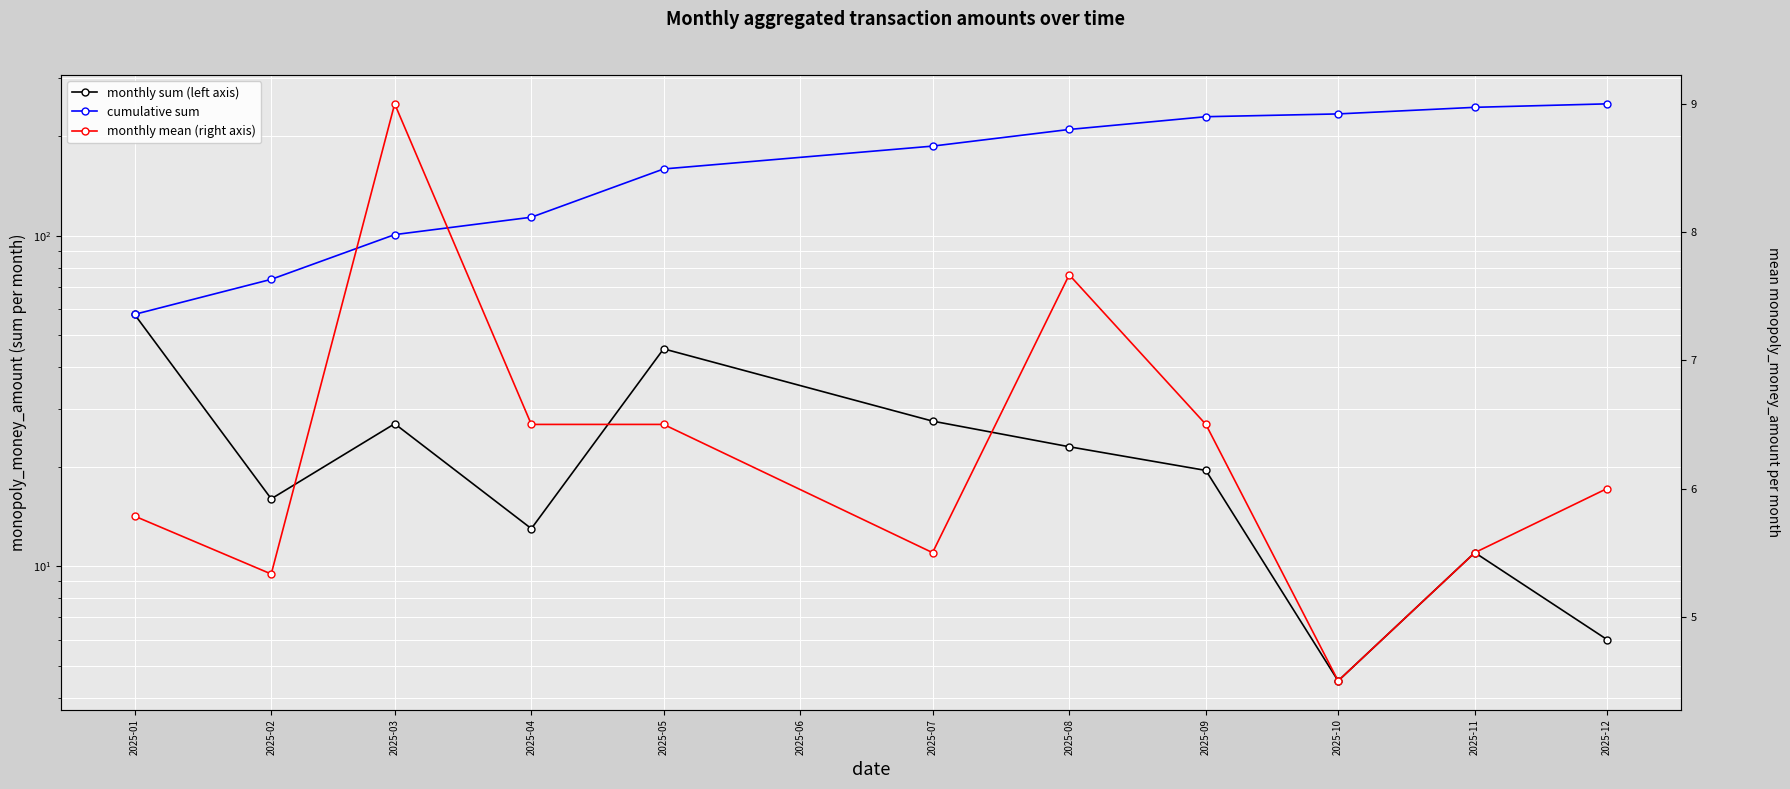

True or false: monthly mean (right axis) and monthly sum (left axis) intersect in this chart.

False